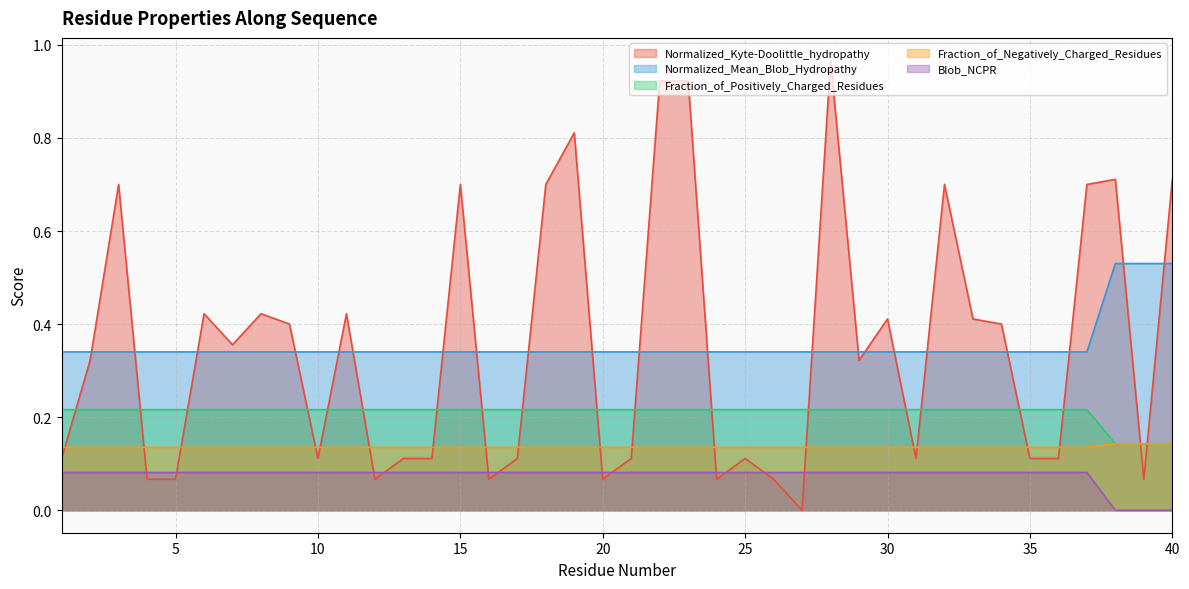

Which series has the widest spread of values?

Normalized_Kyte-Doolittle_hydropathy